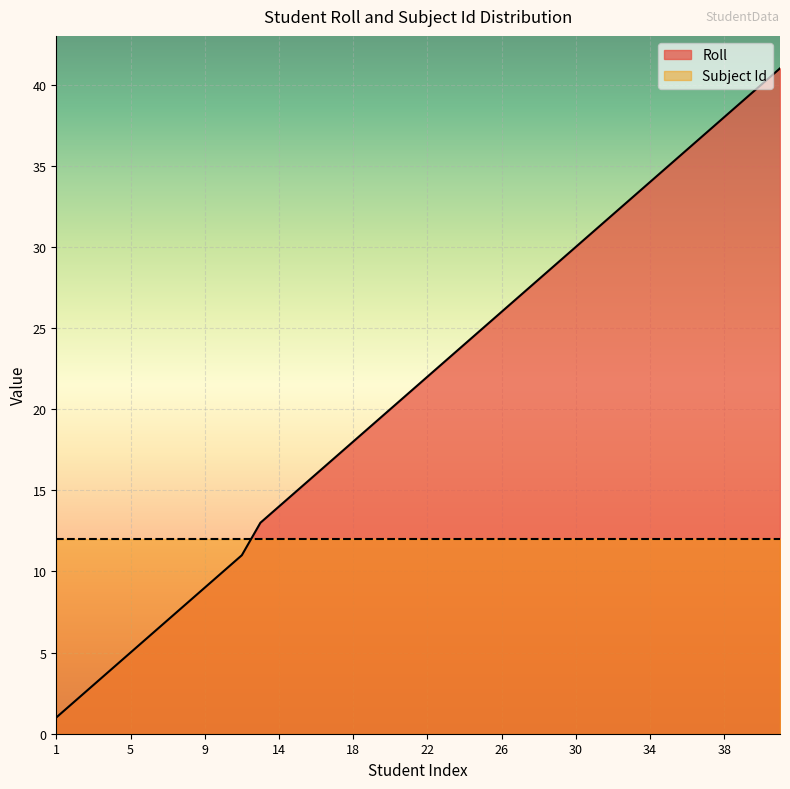

What is the greatest value displayed?

41